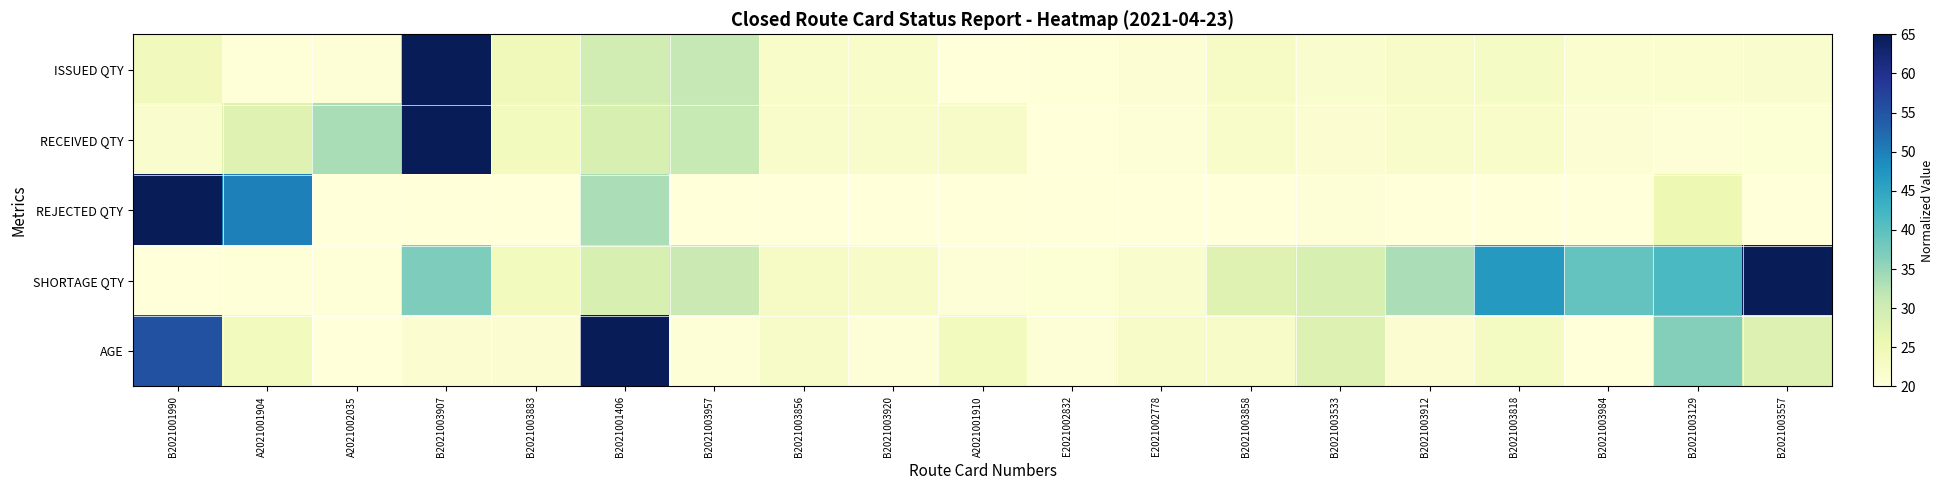

At which category is the sum across all series the highest?

B2021003907